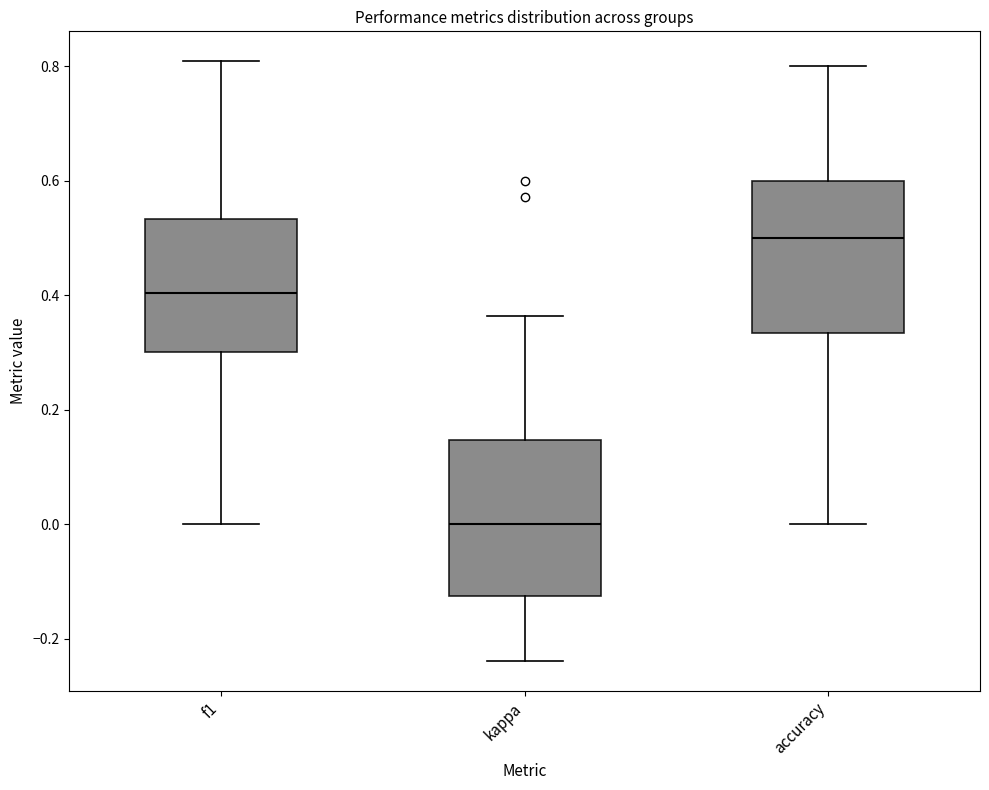

Which box's median line is the highest?

accuracy